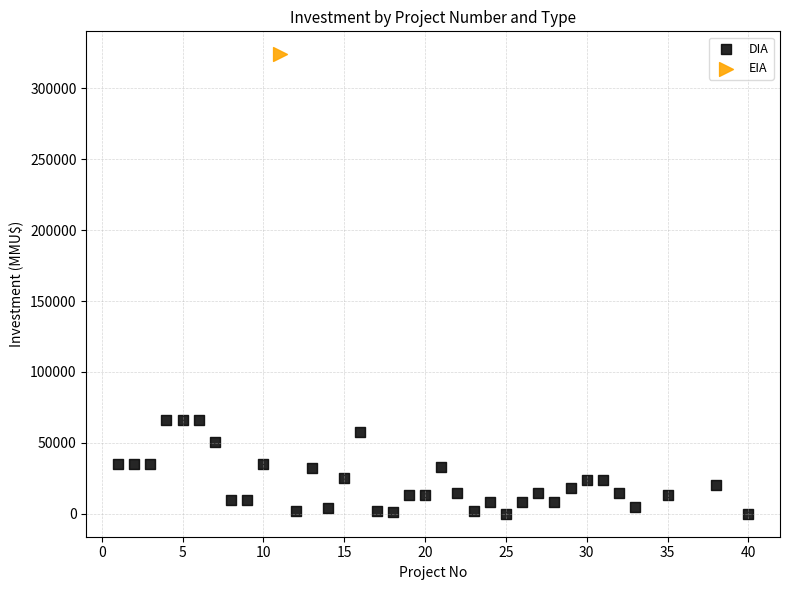

What are all the series names shown in the legend?

DIA, EIA